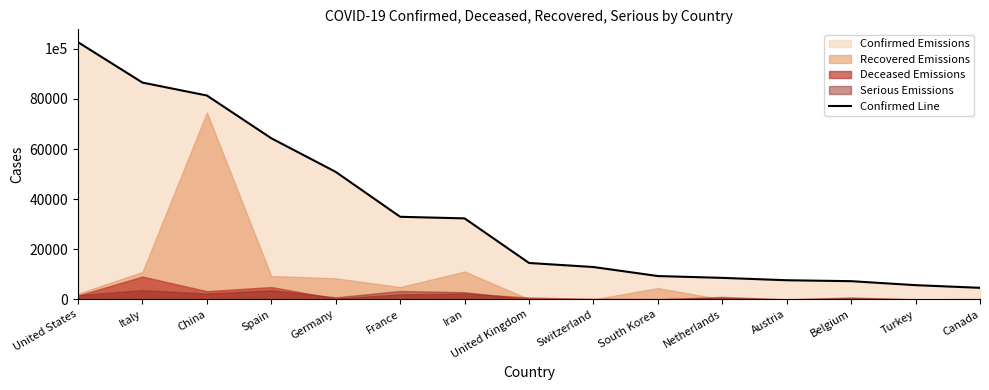

What is the average value?

34772